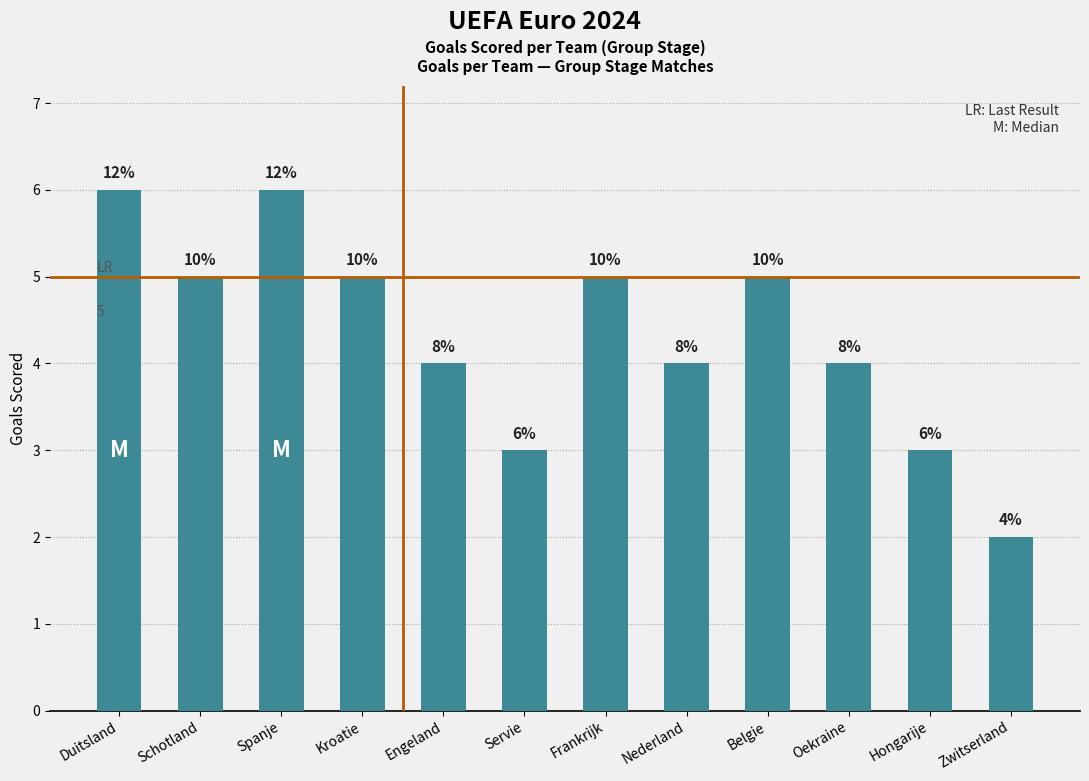

What is the label of the 1st bar from the right?

Zwitserland